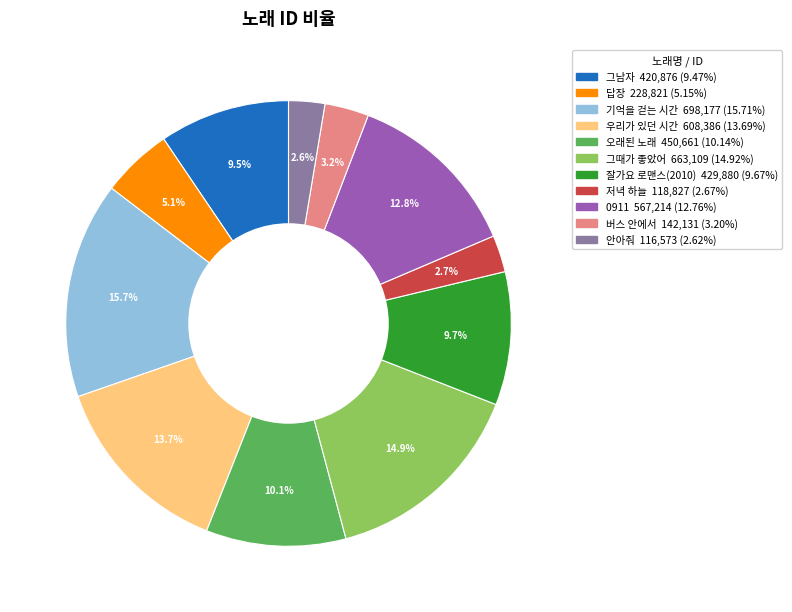

To the nearest percent, what is the difference between the largest and smallest slice percentages?

13%